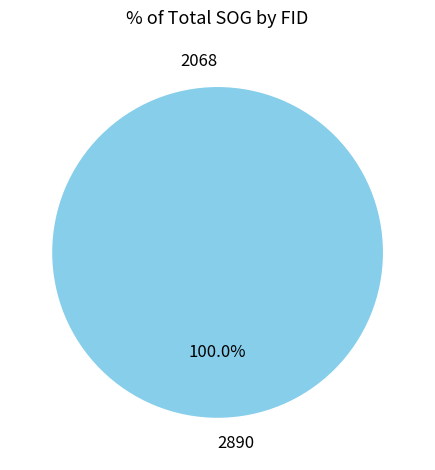

To the nearest percent, what percentage of the pie is 2890?

100%